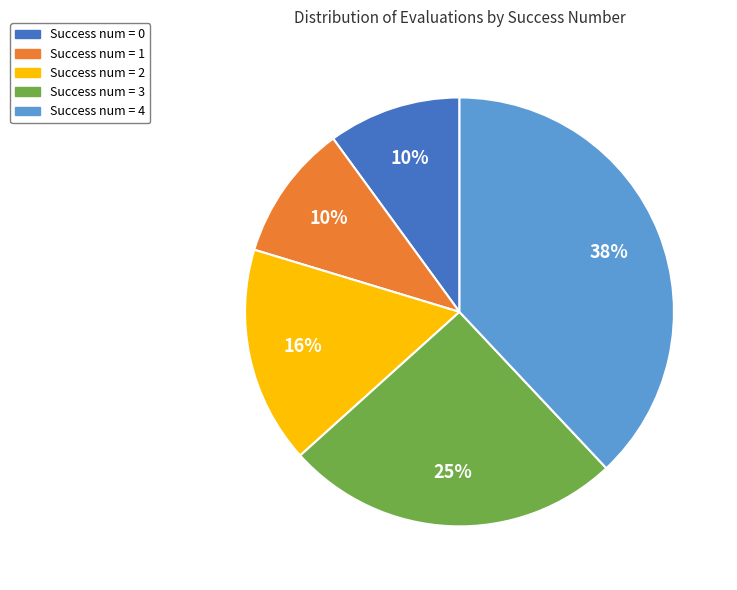

Is there a majority slice in this chart?

No